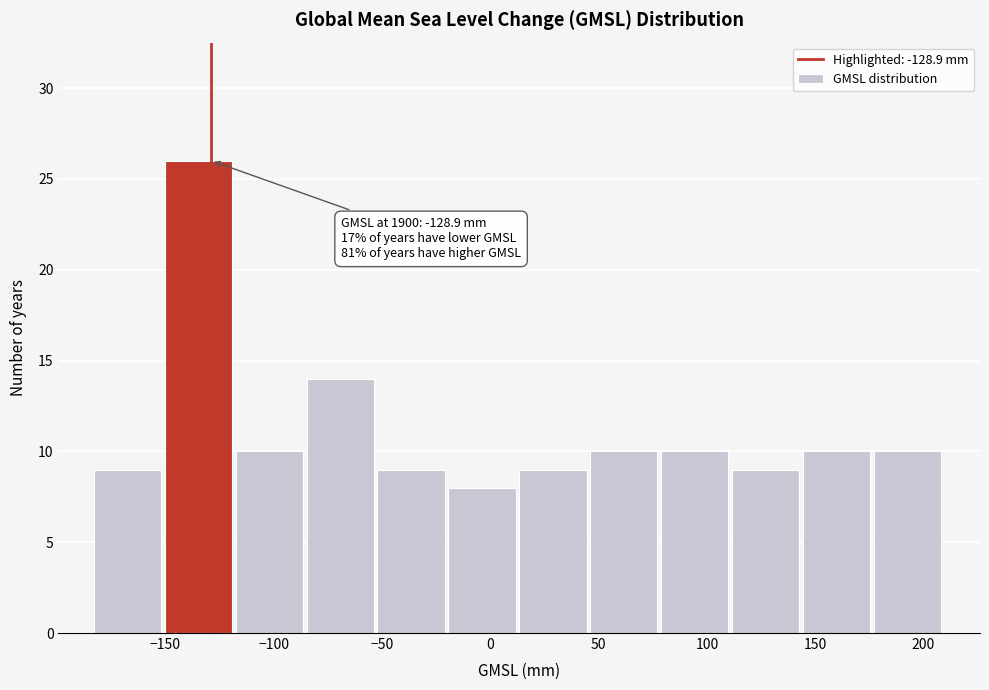

Over which range of the x-axis is the bar tallest?

-150 to -120